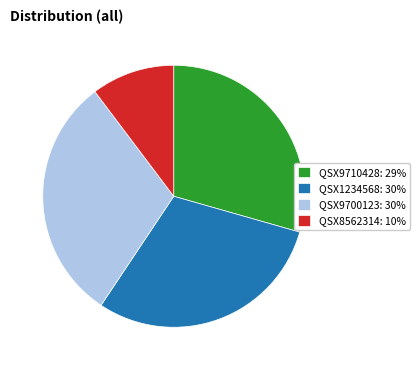

The QSX1234568 slice represents 41% of the pie. True or false?

False